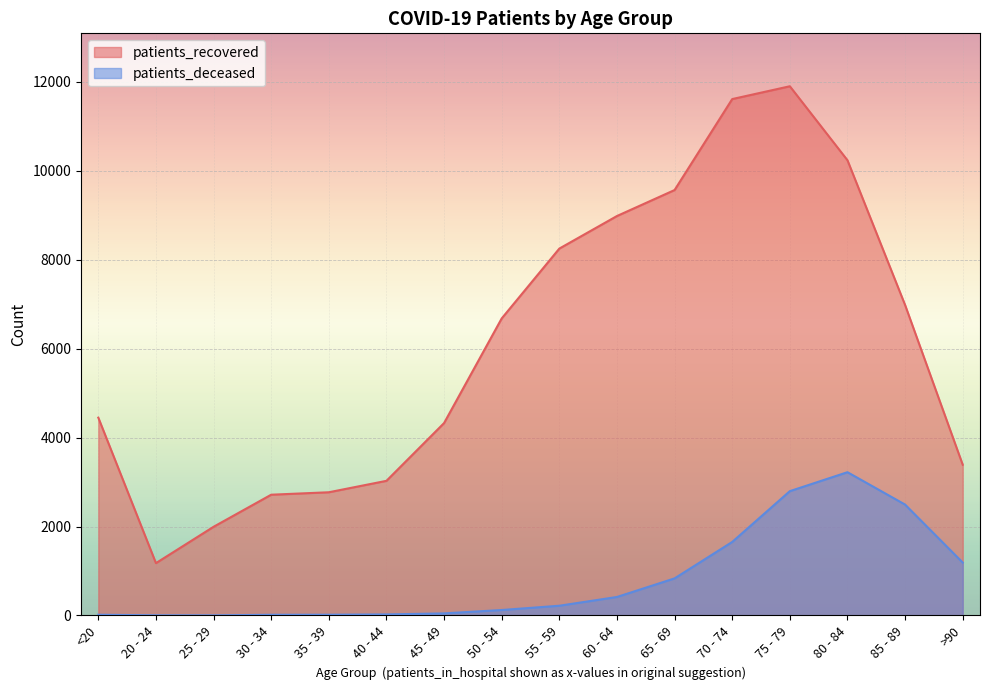

Is it true that patients_deceased equals 24 at 40 - 44?

True